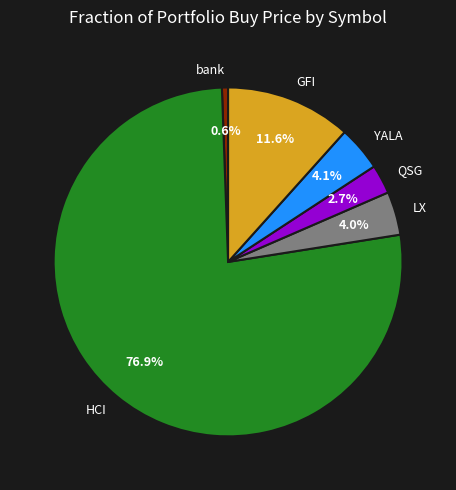

What is the ratio of the value at YALA to the value at GFI?

0.4